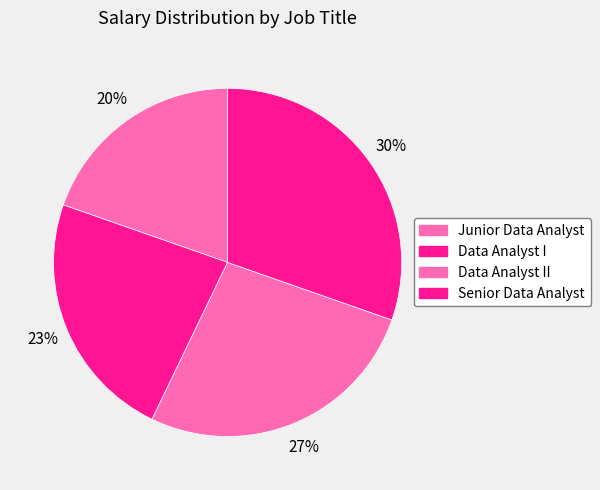

What is the smallest slice in the pie chart?

Junior Data Analyst